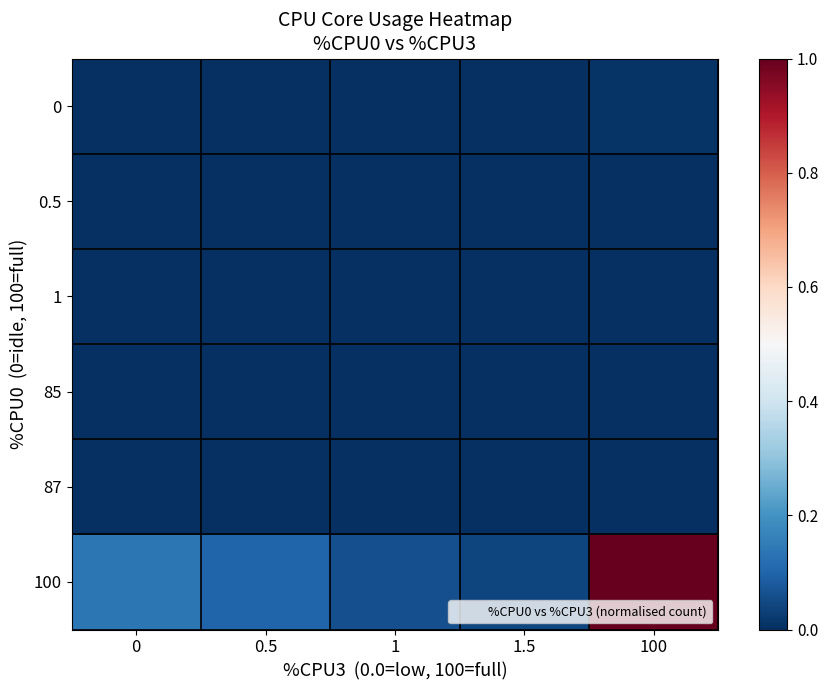

What is the spread (max minus min) of values at 100?

1.0